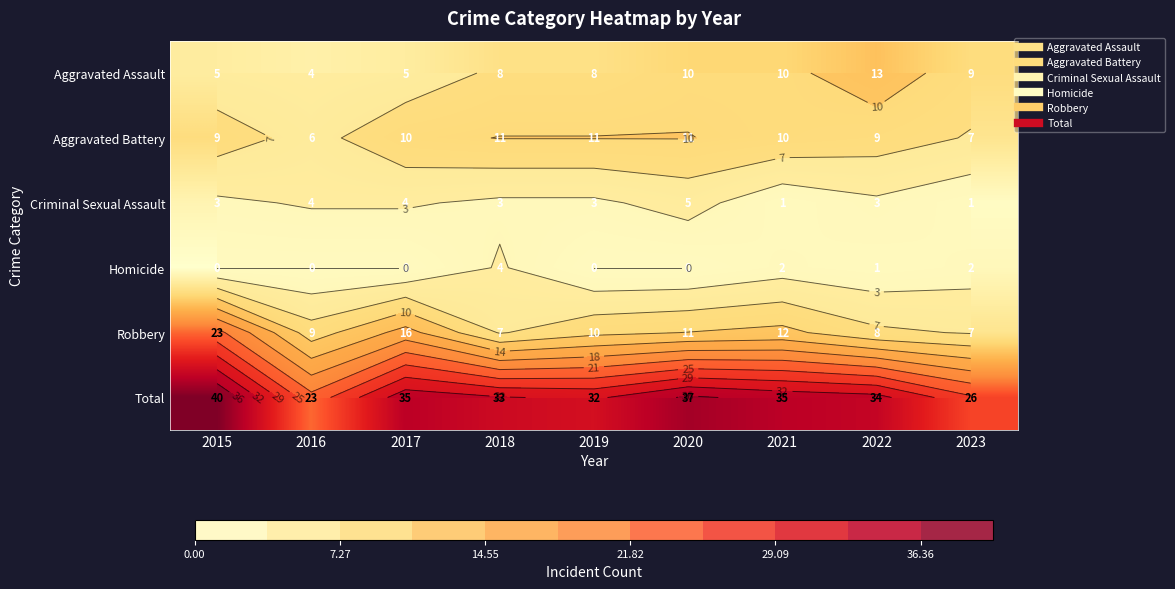

At which label does Criminal Sexual Assault reach its peak?

2020